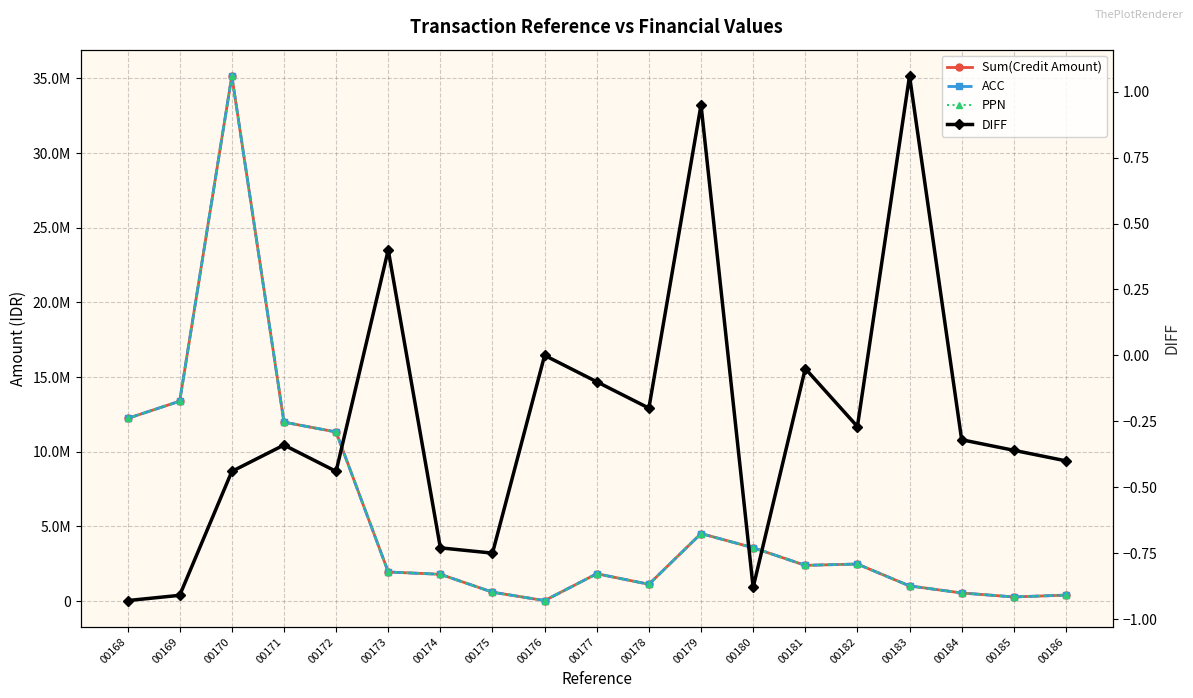

How many values in the PPN series are below 1953090?

9